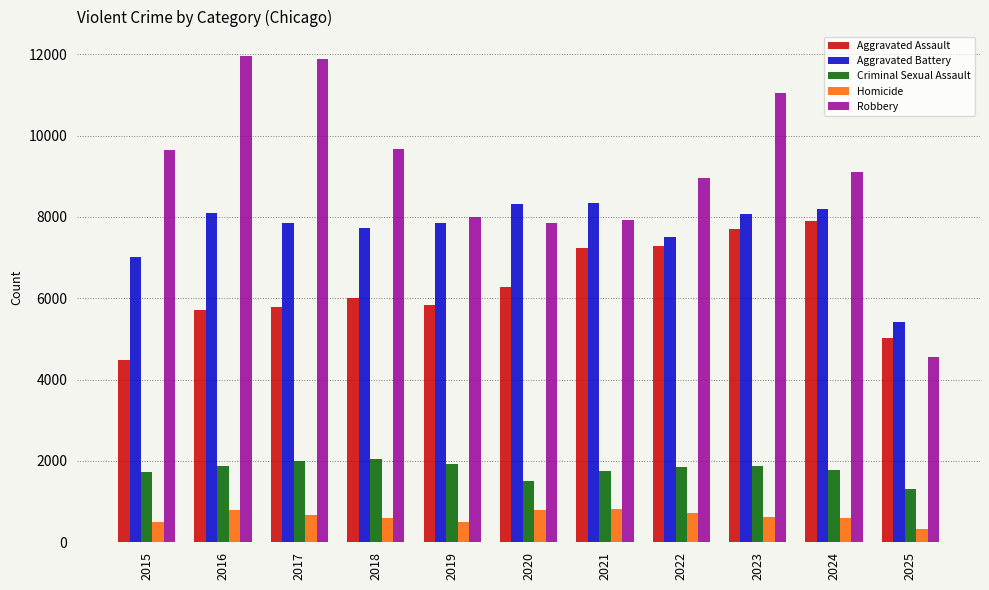

What is the sum of the Homicide values at 2022 and 2021?

1536